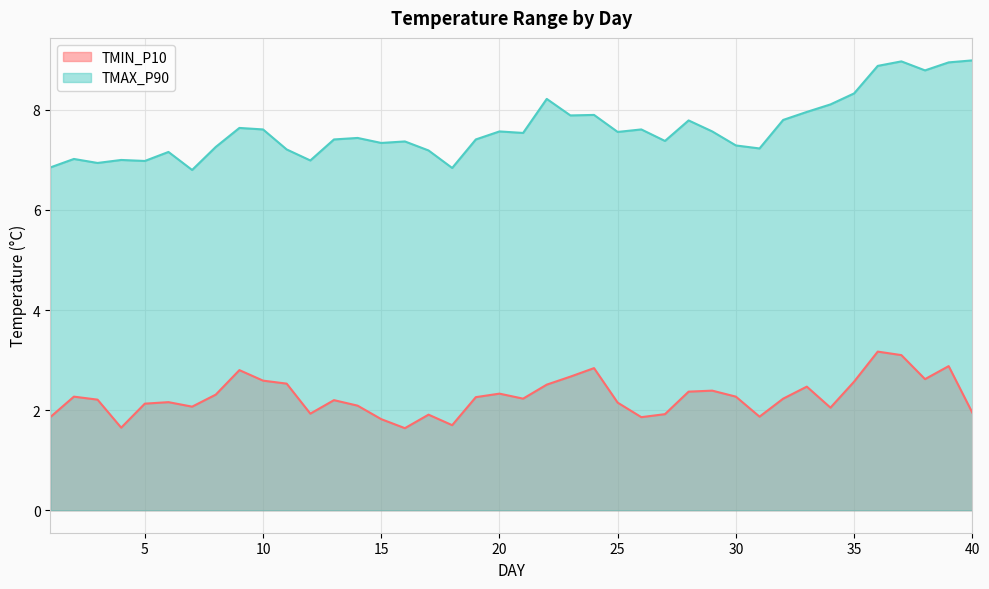

At which category does TMIN_P10 reach its first local valley?

4